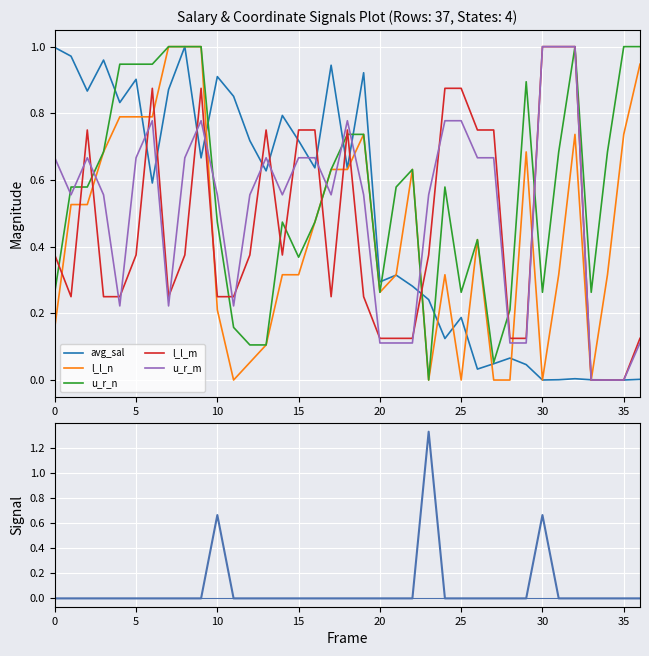

What is the difference between the second highest and second lowest values in the l_l_m series?

1.0